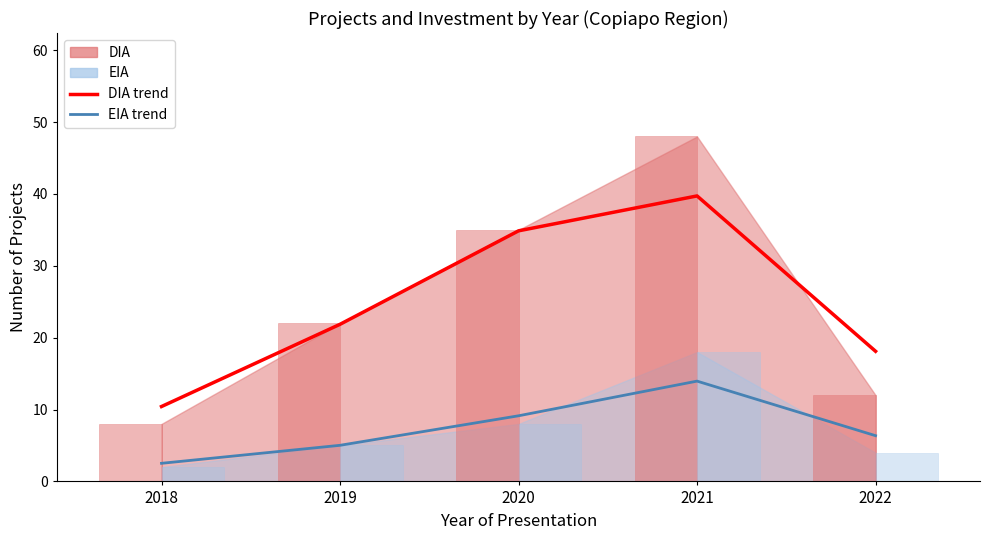

Which series has the largest total across all categories?

DIA (smooth)